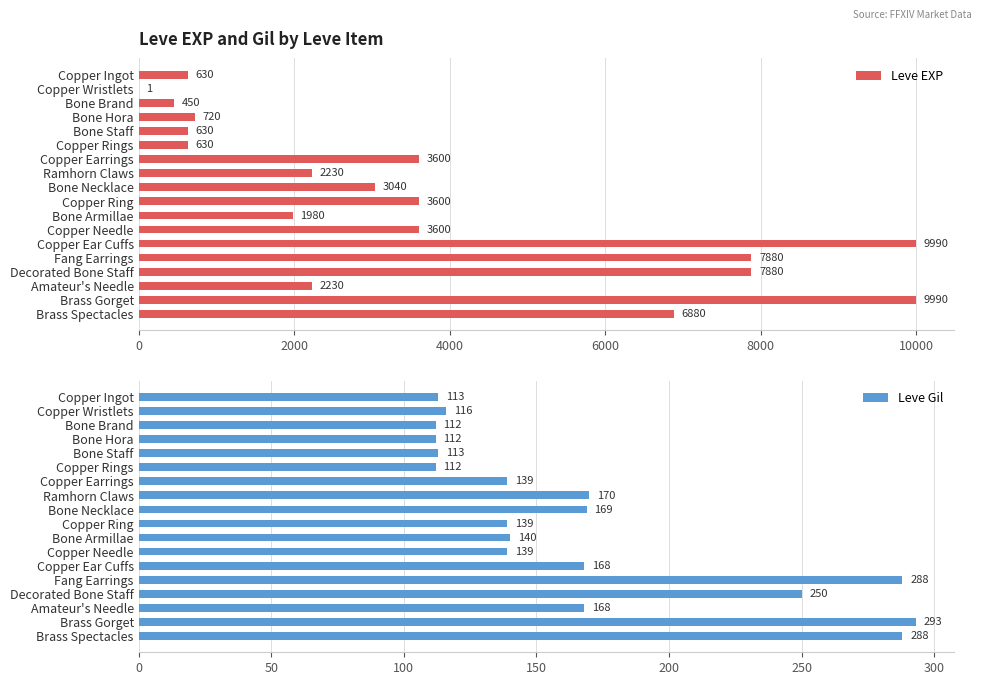

Rank the series by their average value, from highest to lowest.

Leve EXP, Leve Gil